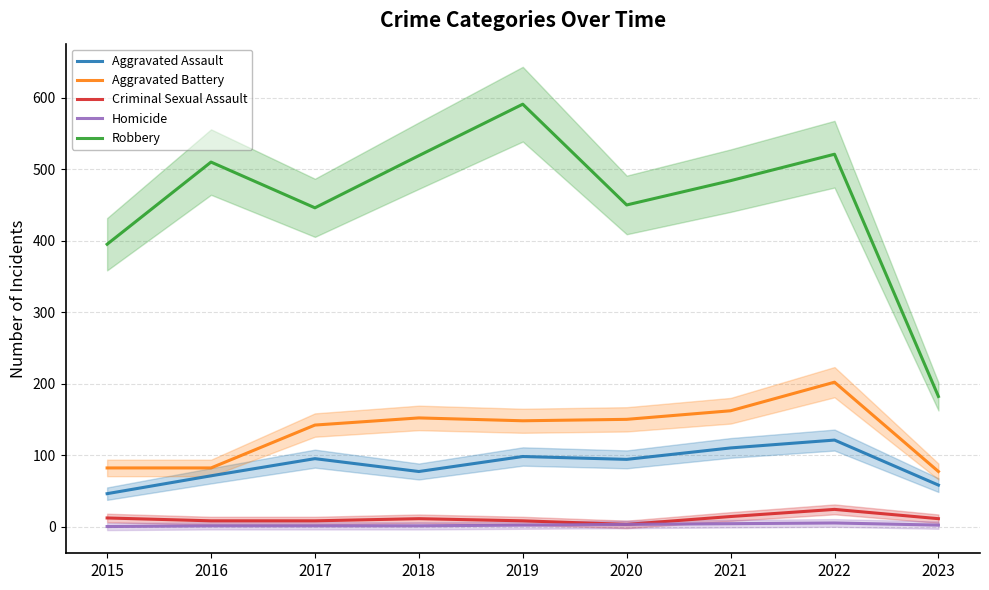

How many lines are shown in the chart?

5